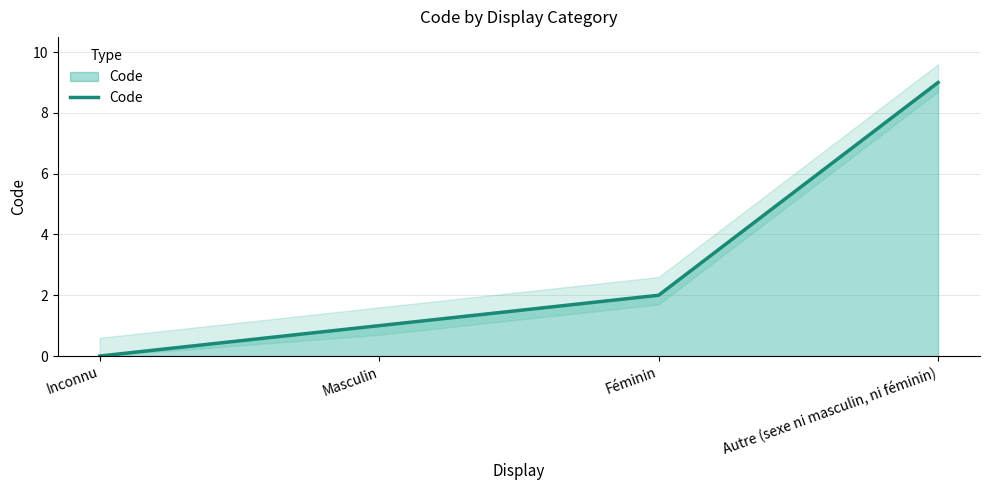

Reading right to left, what are all the values shown in this chart?

Autre (sexe ni masculin, ni féminin)=9	Féminin=2	Masculin=1	Inconnu=0